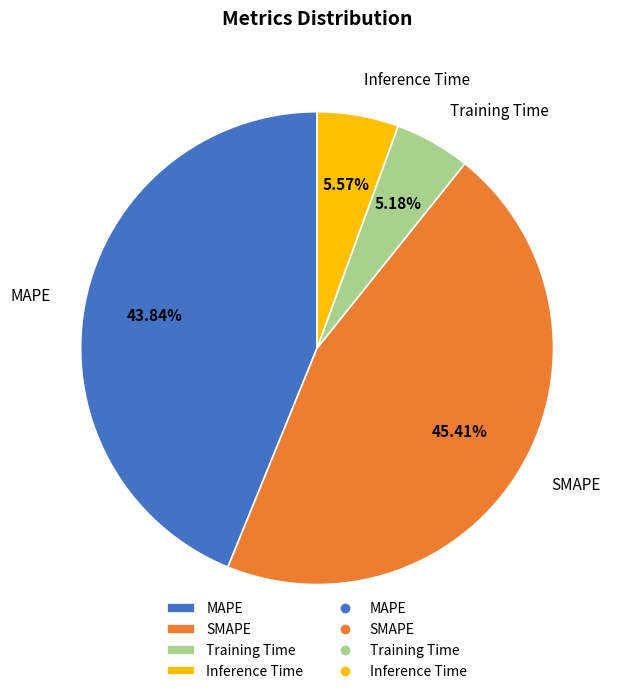

True or false: Inference Time accounts for 6% of the total.

True